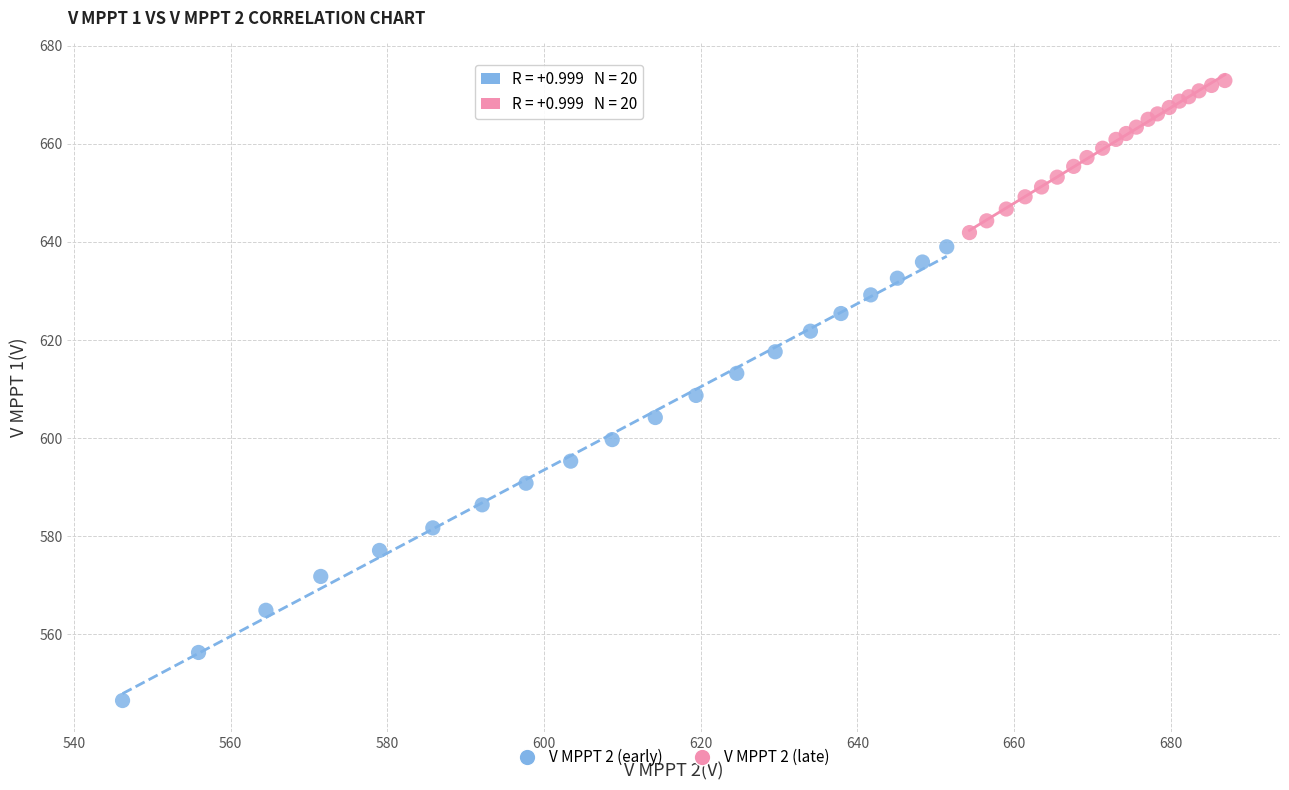

Which series has the widest spread of Y values?

V MPPT 2 (early)